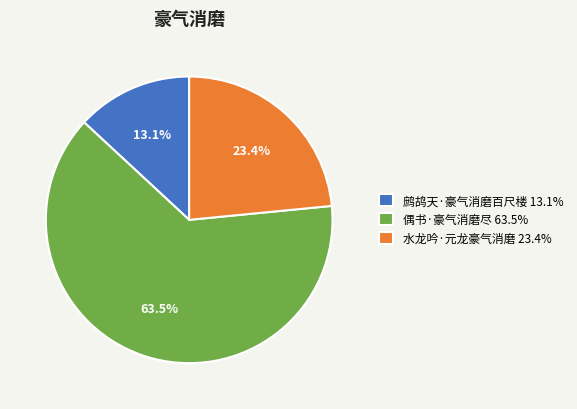

How many slices are in this pie chart?

3